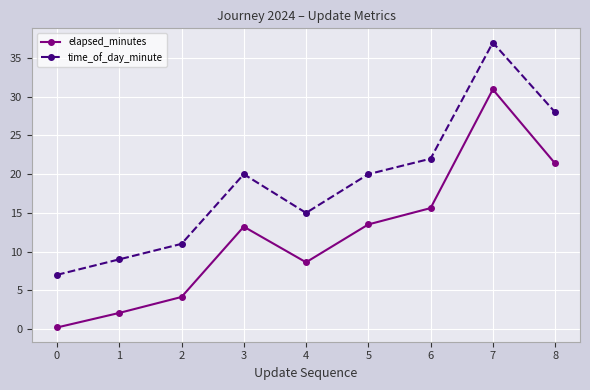

True or false: time_of_day_minute and elapsed_minutes intersect in this chart.

False